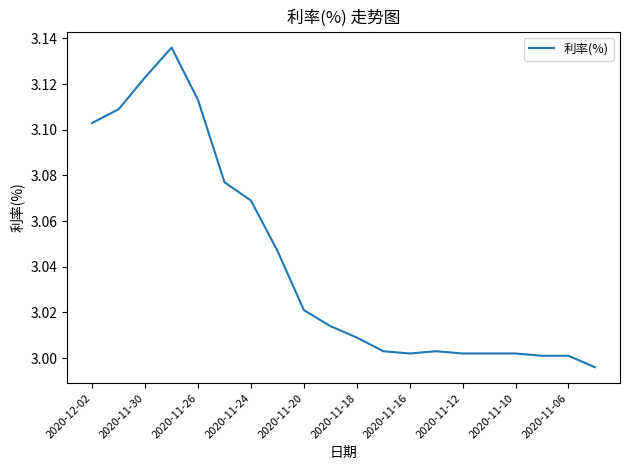

The value at 2020-11-16 is 2.0. True or false?

False